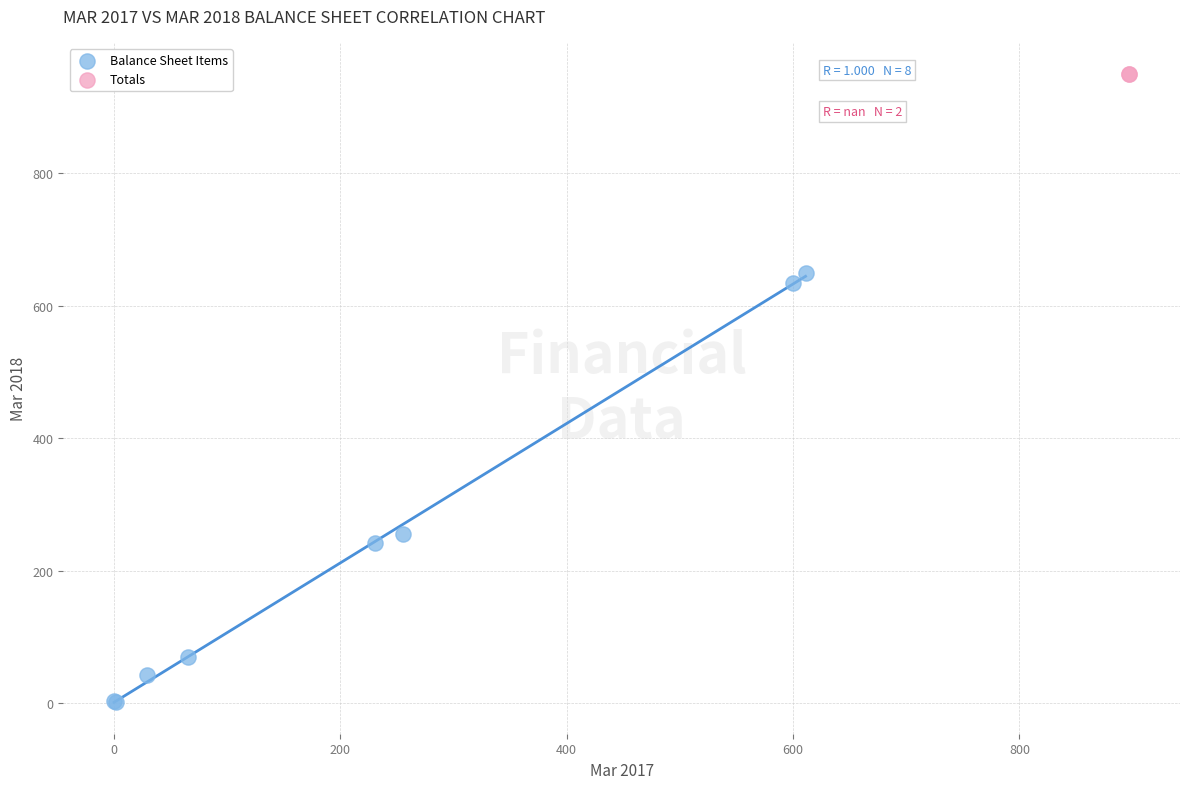

Which series contains the highest Y value?

Totals